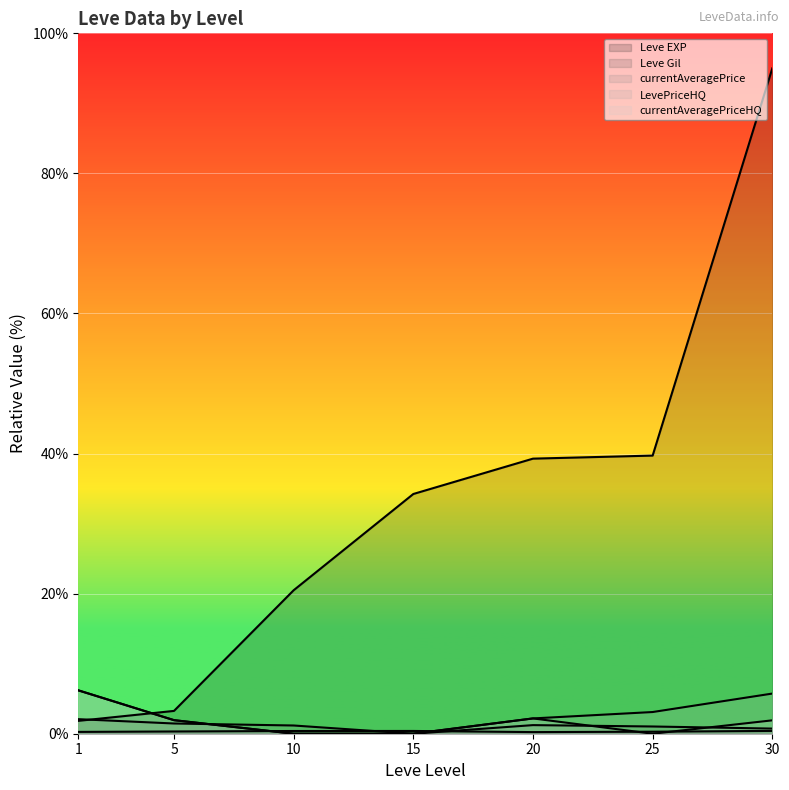

Where do currentAveragePrice and LevePriceHQ first cross each other?

5 and 10